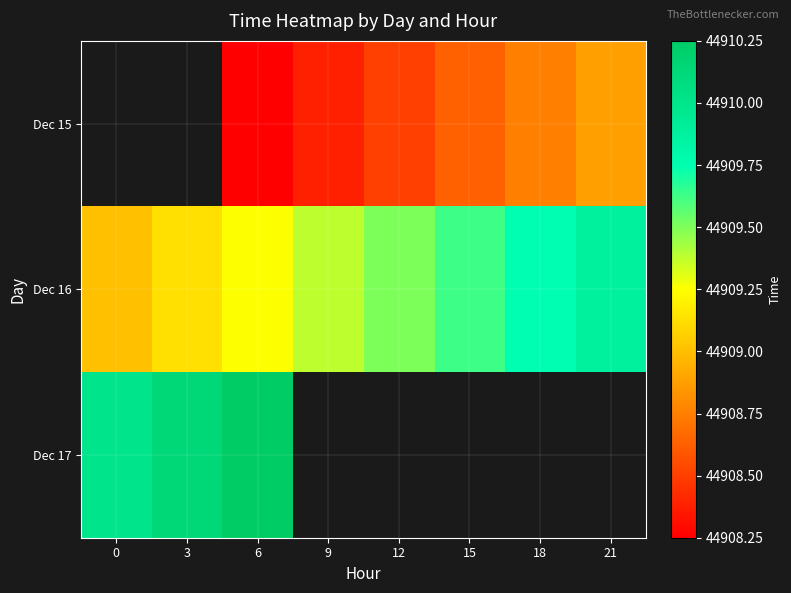

Is it true that Dec 15 equals 30156.8 at 9?

False